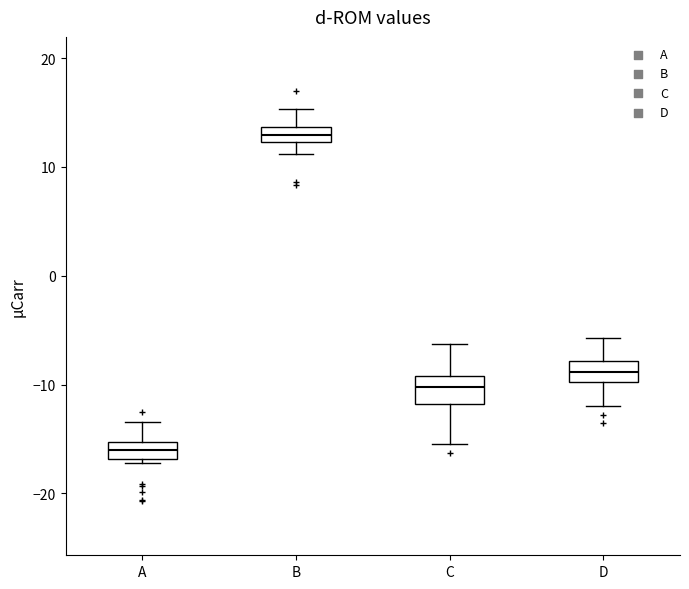

Which box's median line is the lowest?

A